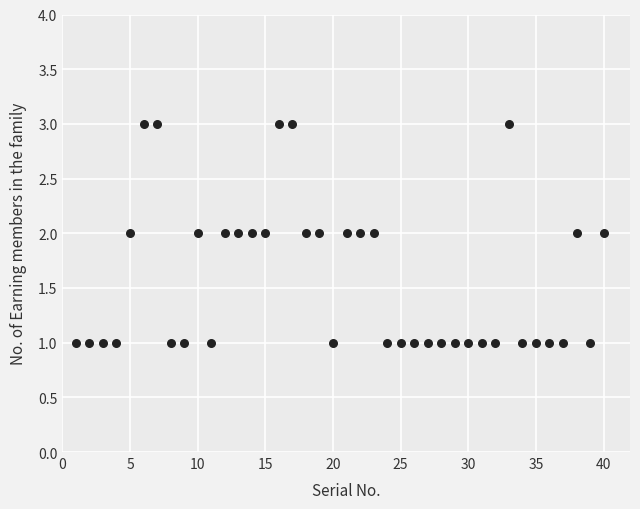

What is the range of X values (max minus min)?

39